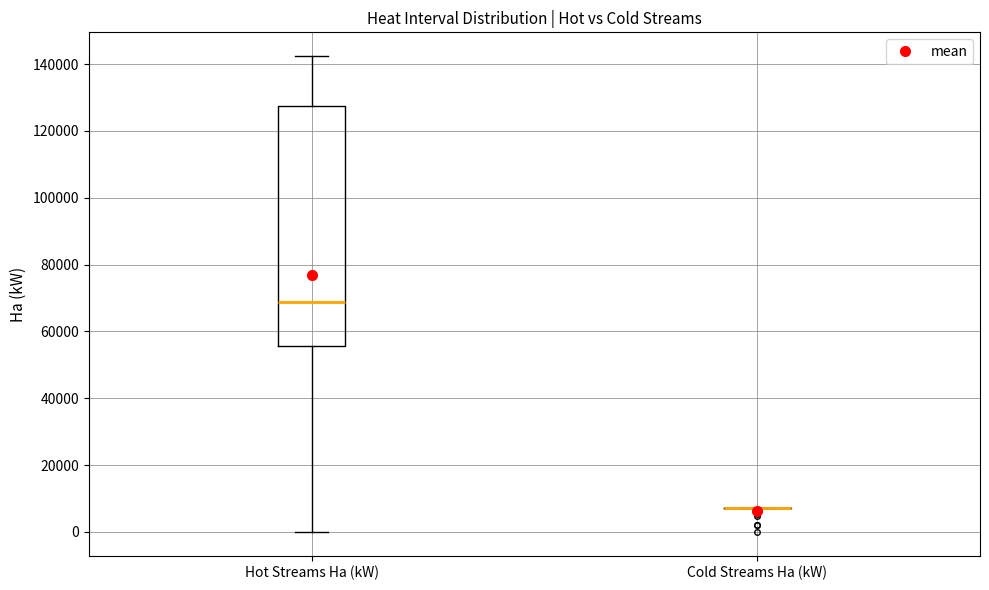

Reading left to right, read every box against the y-axis: the position of its median line, the range the box covers, and the ends of its whiskers. The values are not printed on the chart, so give them approximately, as read against the axis.

Hot Streams Ha (kW): median 68000, box 56000 to 128000, whiskers 0 to 142000
Cold Streams Ha (kW): box collapsed to a line at 8000, whiskers 8000 to 8000